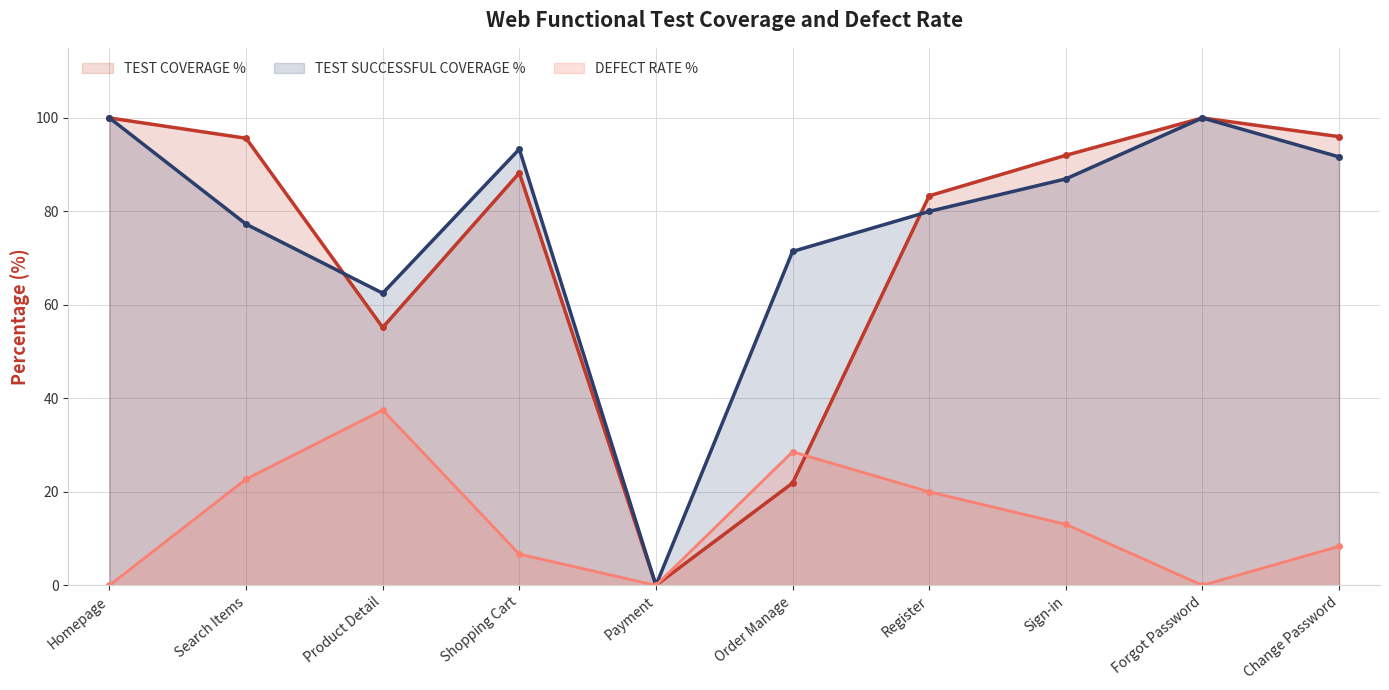

Does the chart display data point markers on the line(s)?

Yes